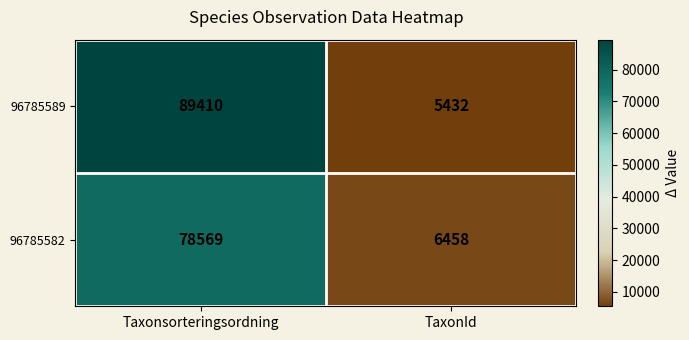

How many data points does each series have?

2